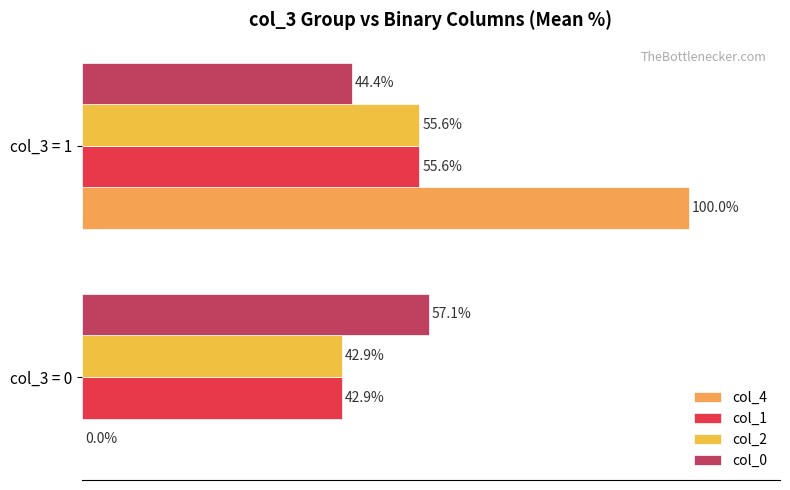

What is the difference between the maximum and minimum values in the col_4 series?

100.0